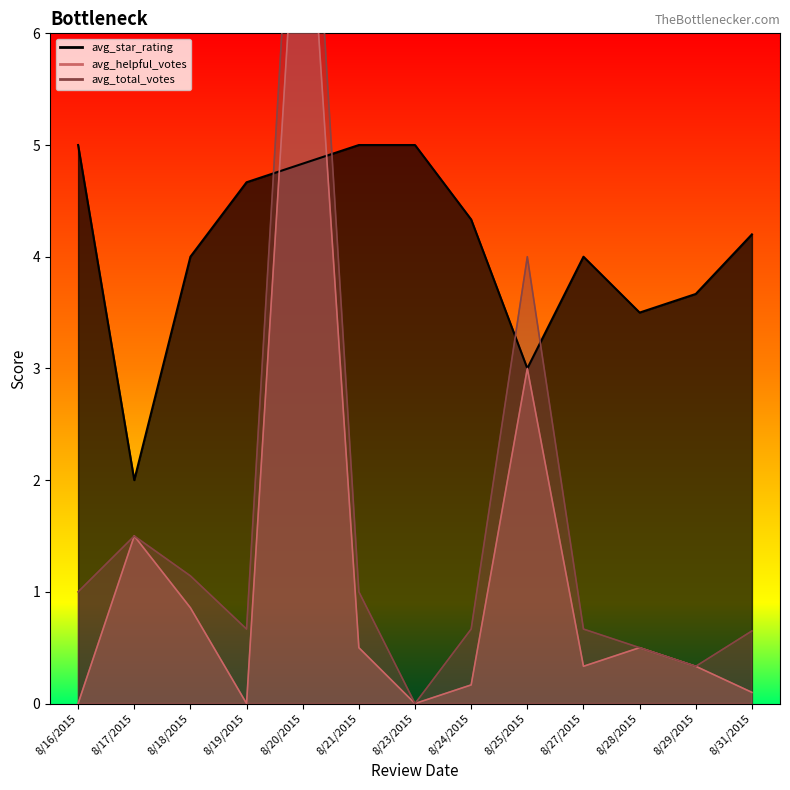

True or false: avg_helpful_votes has more than 2 interior local peaks.

True